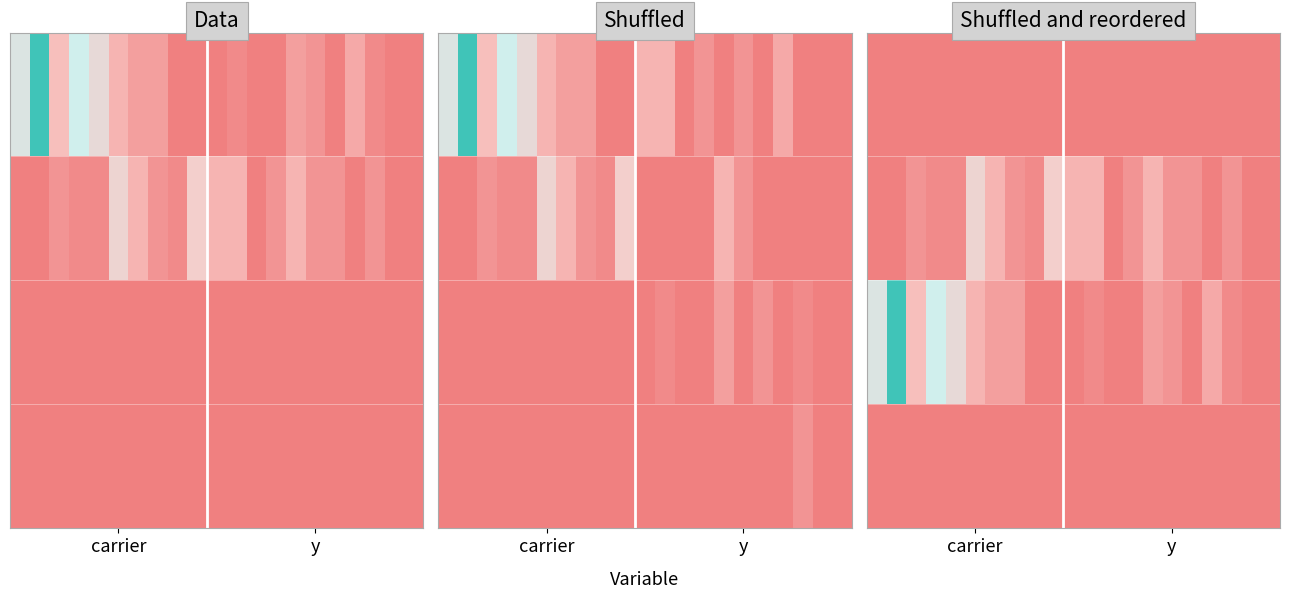

How many distinct data groups are displayed?

4